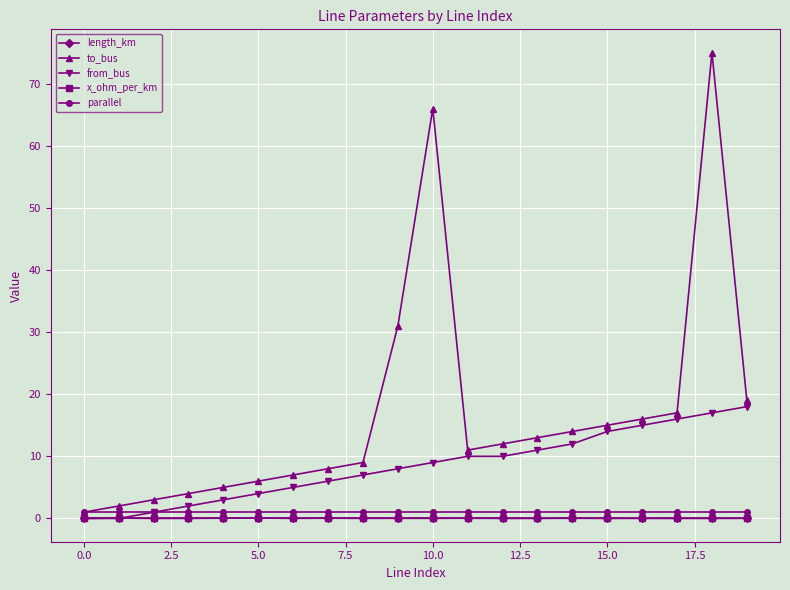

Which series has the largest total across all categories?

to_bus